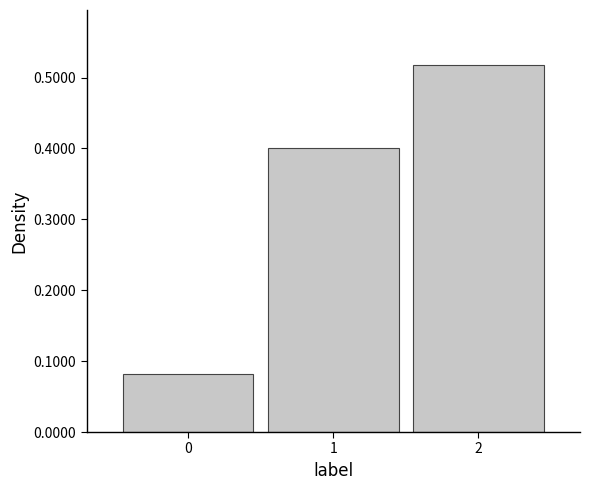

Over which range of the x-axis is the bar tallest?

1.5 to 2.5